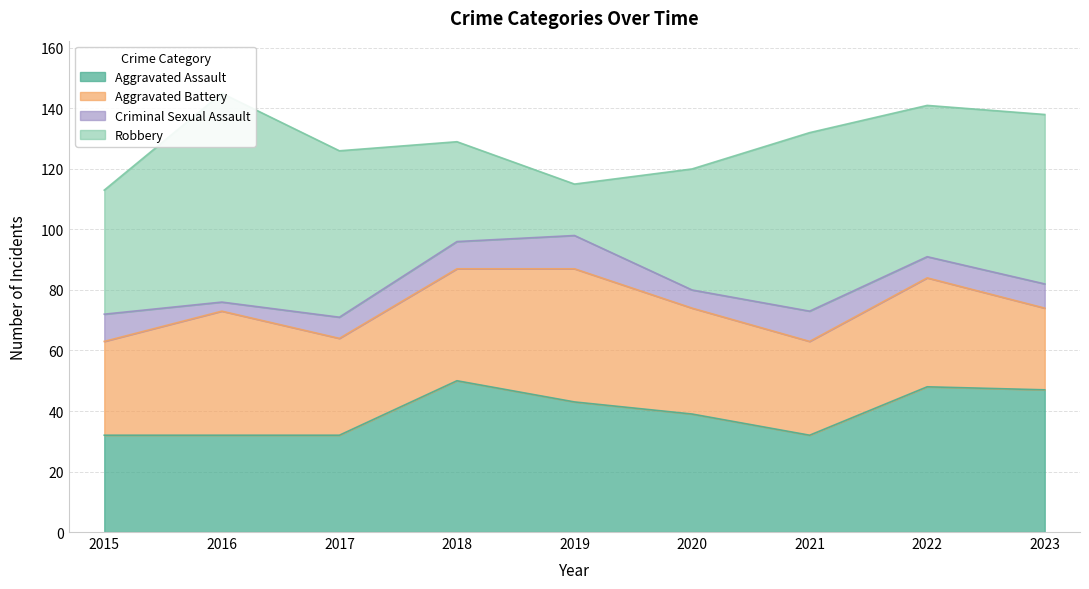

Is it true that Aggravated Battery equals 32 at 2017?

True